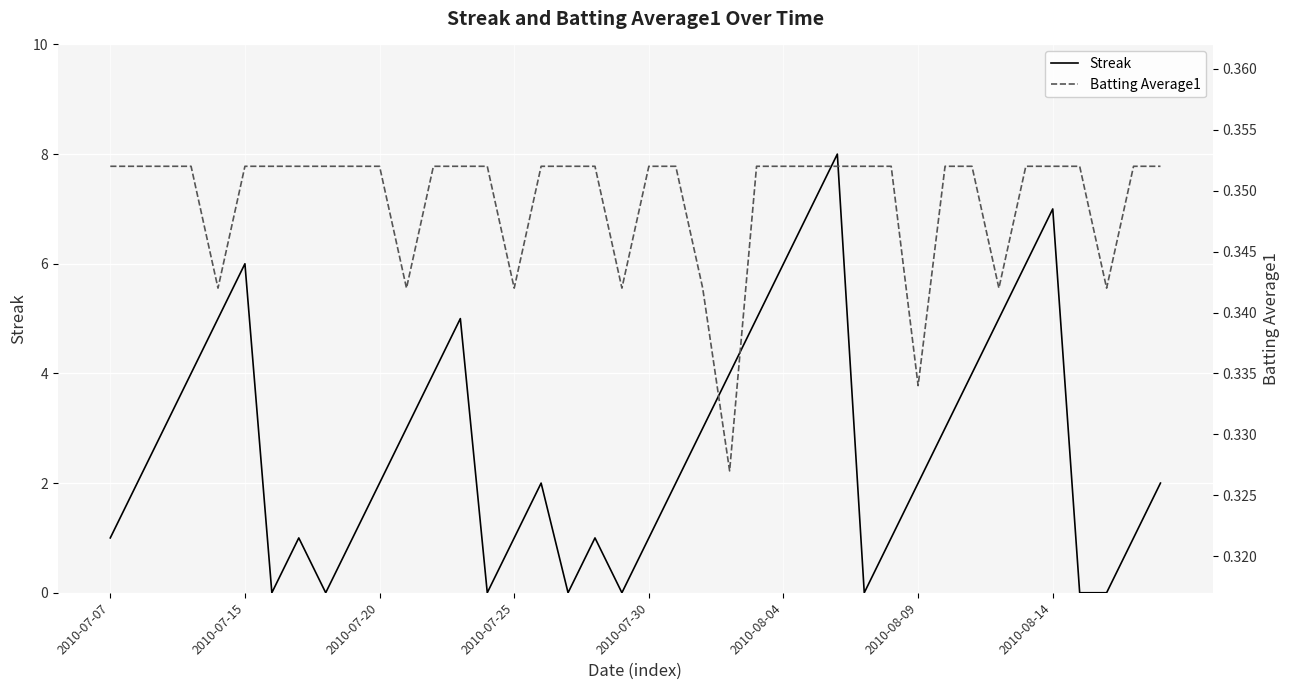

Does the chart display data point markers on the line(s)?

No